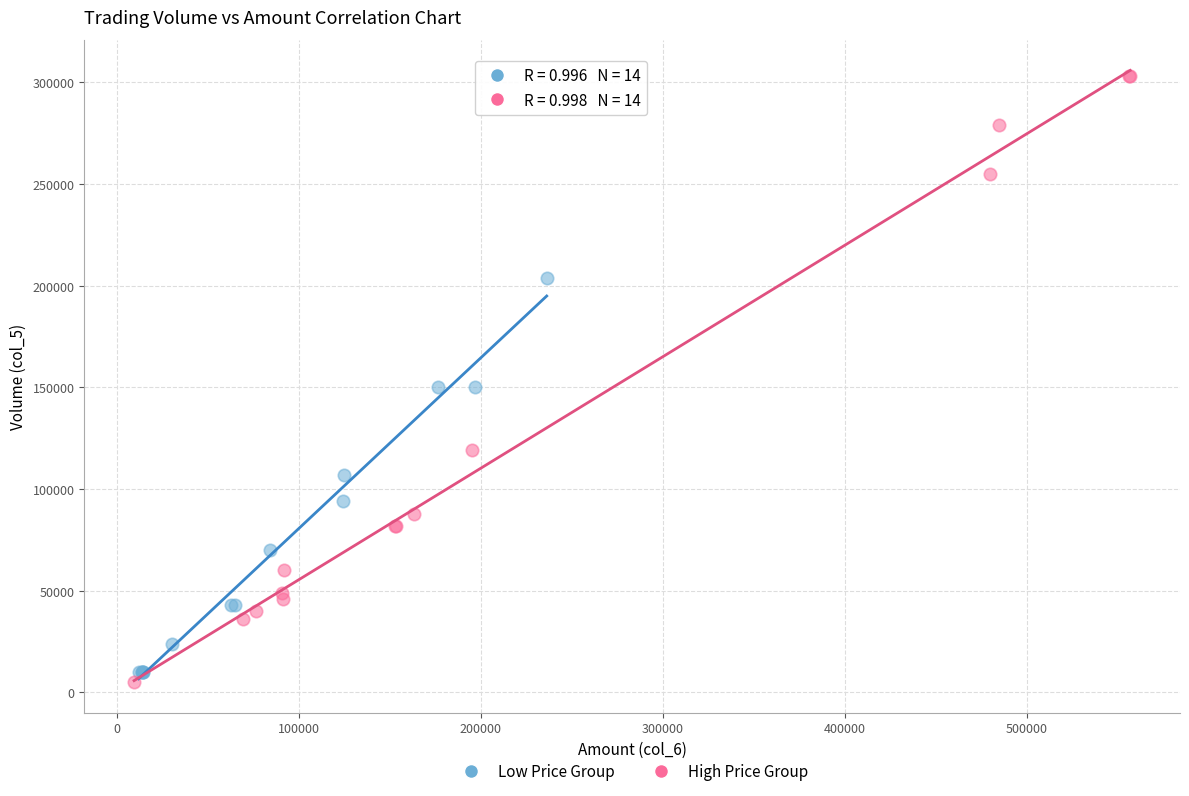

Which series contains the lowest Y value?

High Price Group